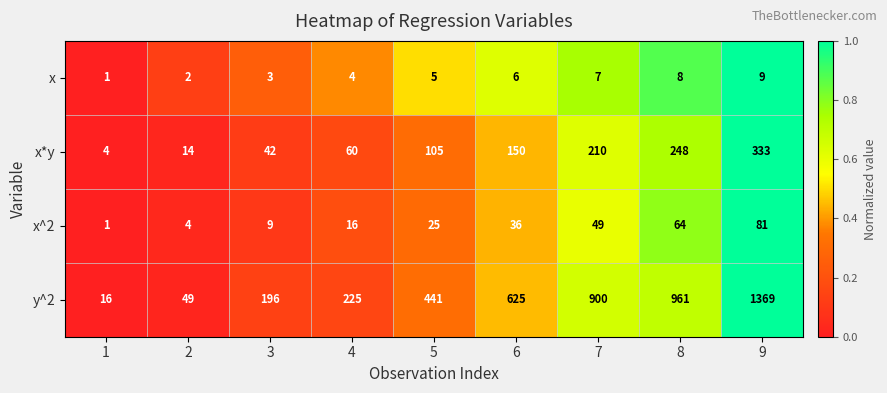

What is the difference between the highest and lowest values at 5?

436